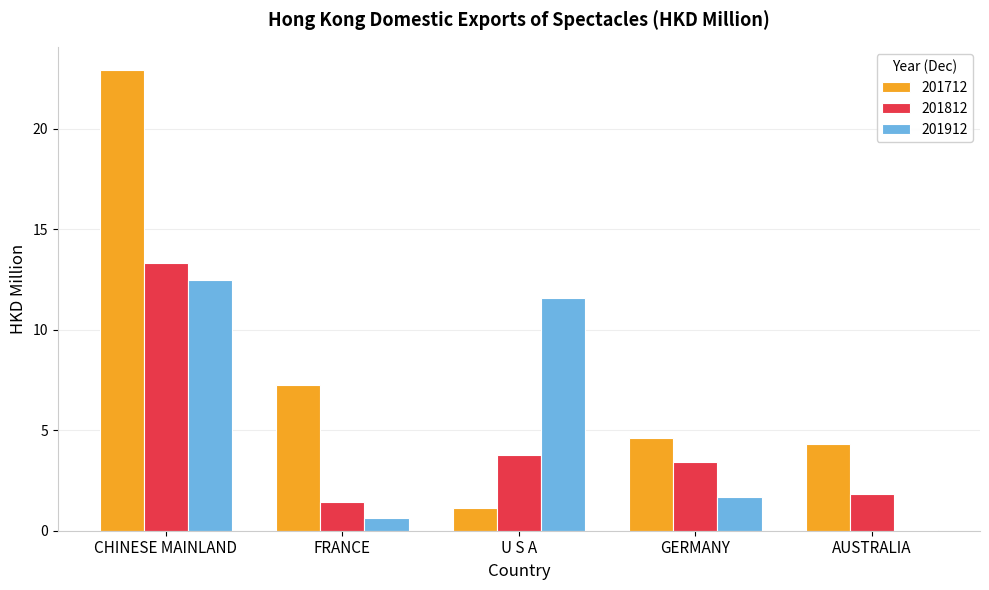

Is it true that 201912 equals 11.6 at U S A?

True